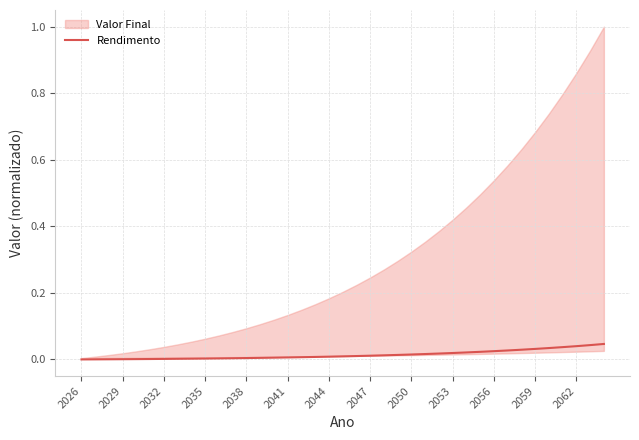

Which has a higher value, 2059 or 2062?

2062